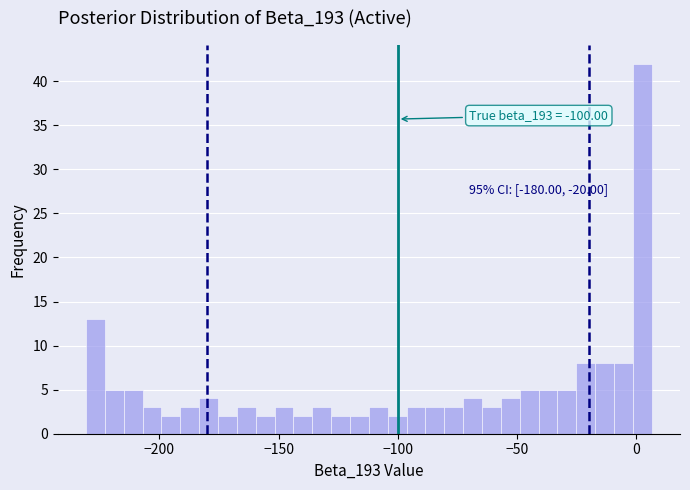

Read against the x-axis, roughly where is the centre of the tallest bar?

5